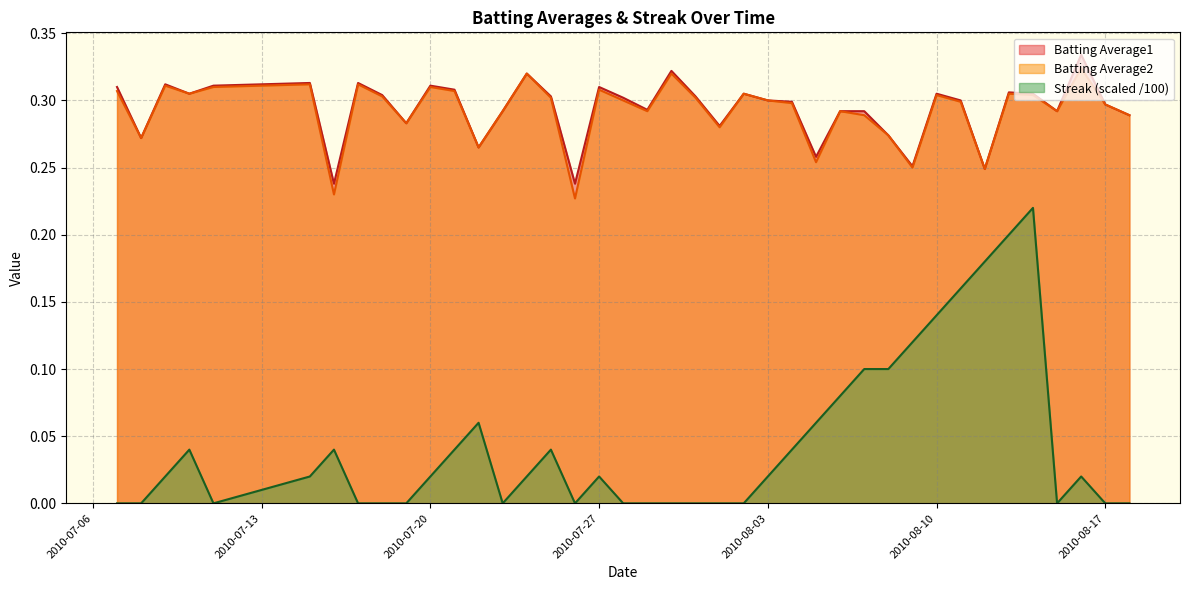

True or false: Streak and Batting Average1 intersect in this chart.

False